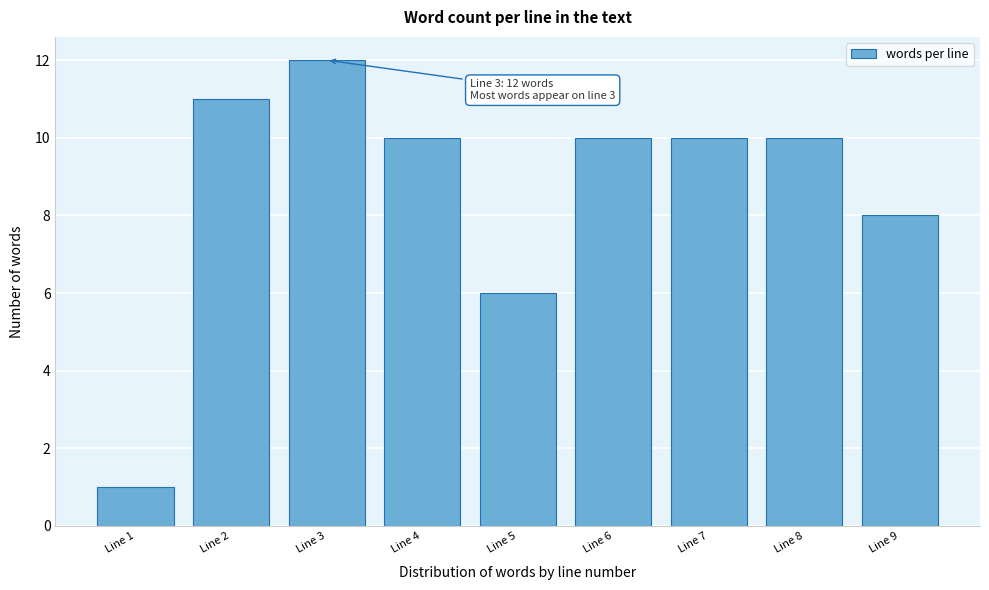

Reading left to right, list all the values displayed in this chart.

1	11	12	10	6	10	10	10	8